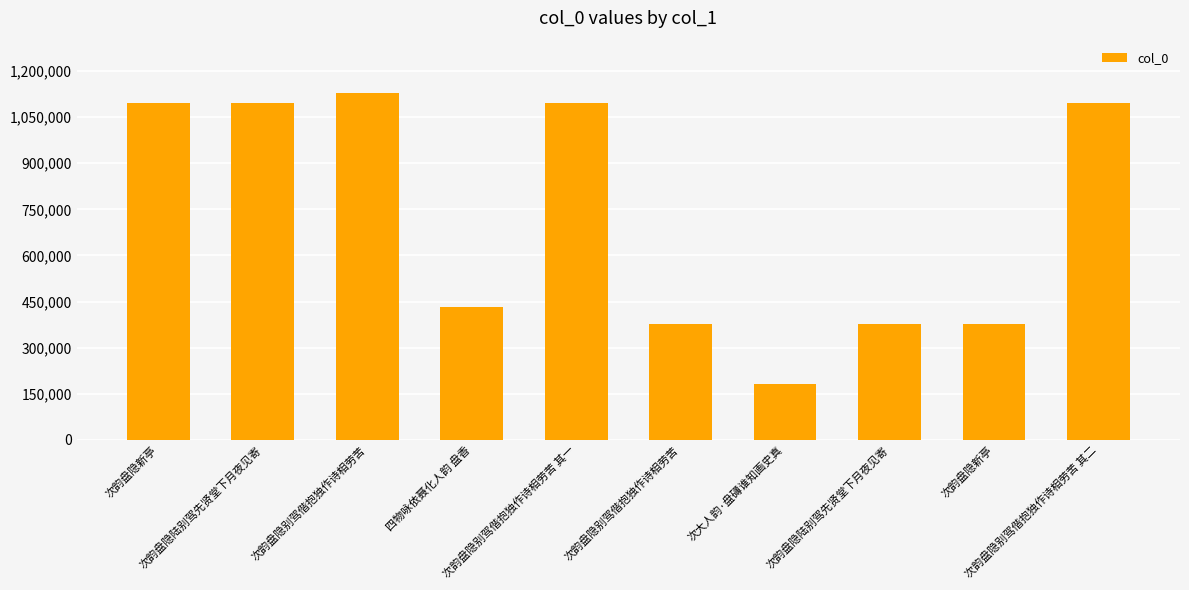

How many data points are less than 1096034?

5